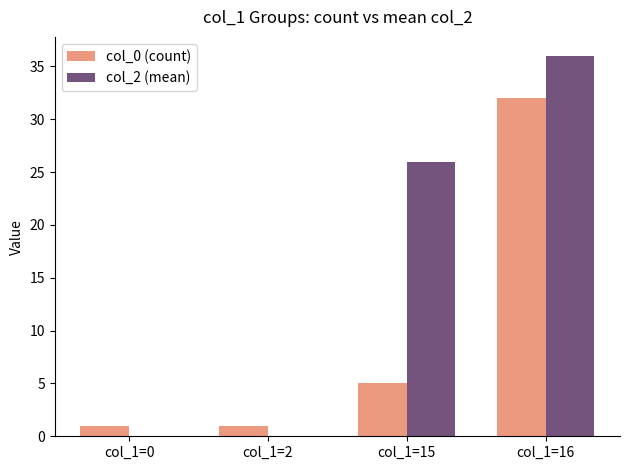

How many groups of bars are there?

4